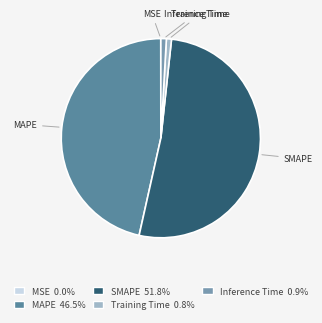

Which has a higher value, Training Time or MAPE?

MAPE